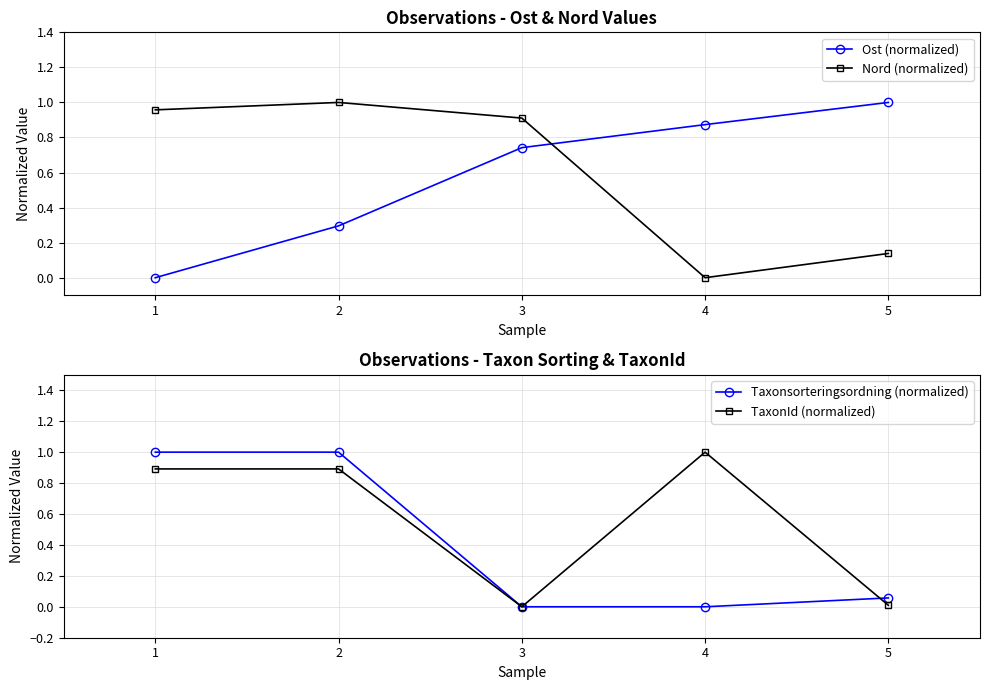

At which label does TaxonId (normalized) reach its peak?

4